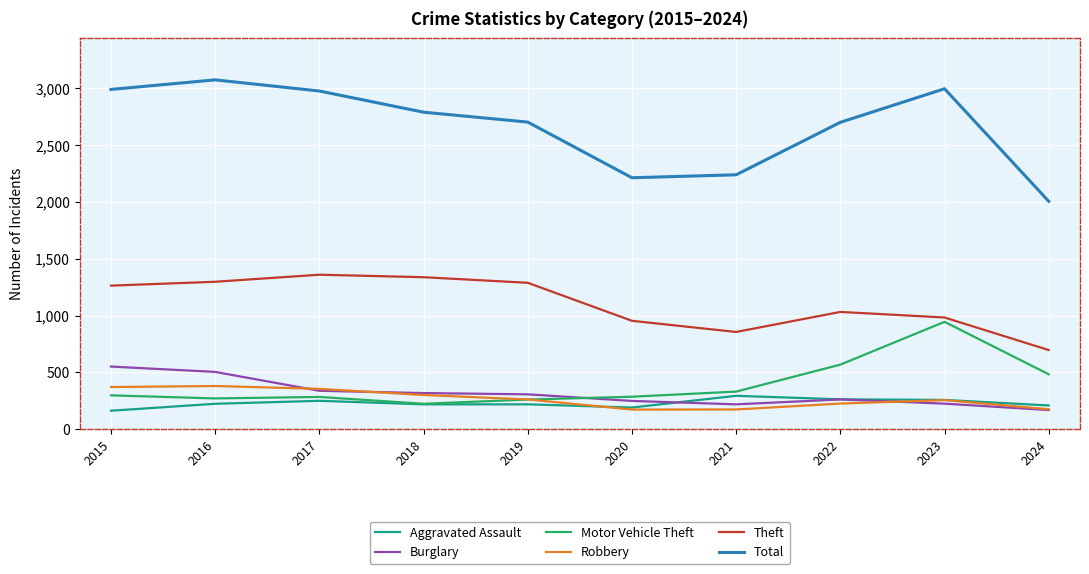

Which series changed the most between 2015 and 2019?

Total